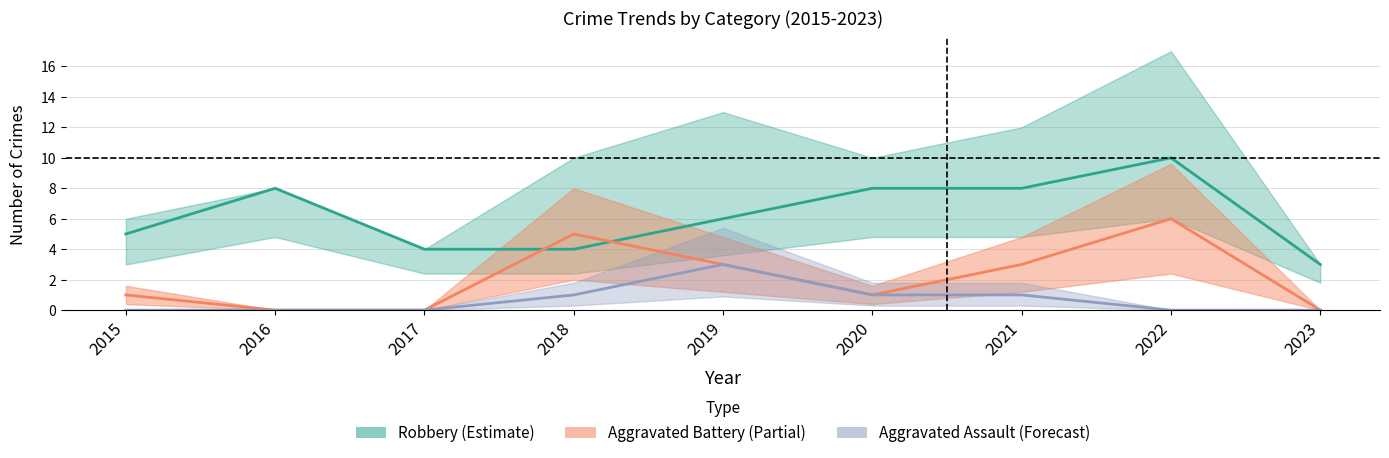

Is it true that Aggravated Battery equals 0 at 2020?

False